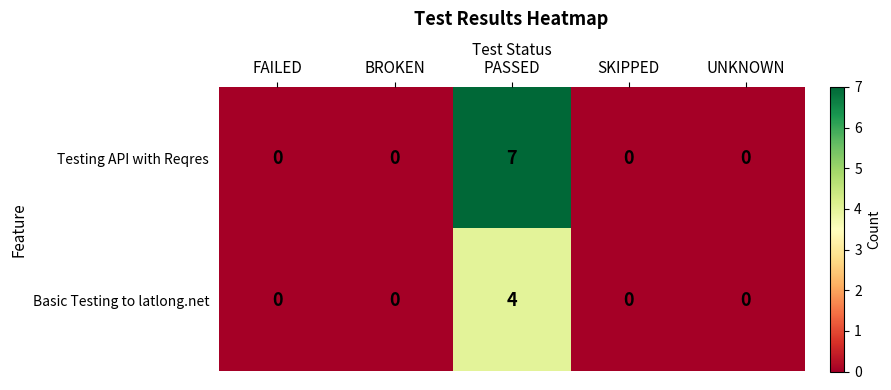

What is the maximum value shown in the chart?

7